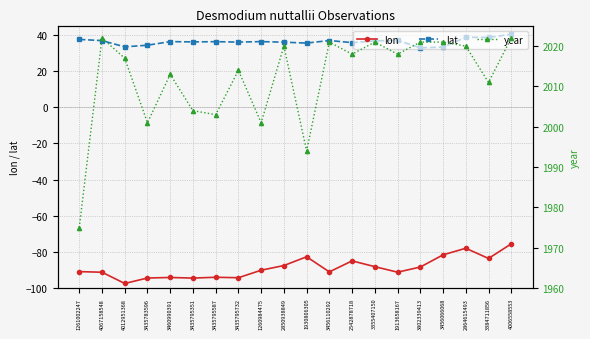

Where is year nearest to the value 1998?

3435783596